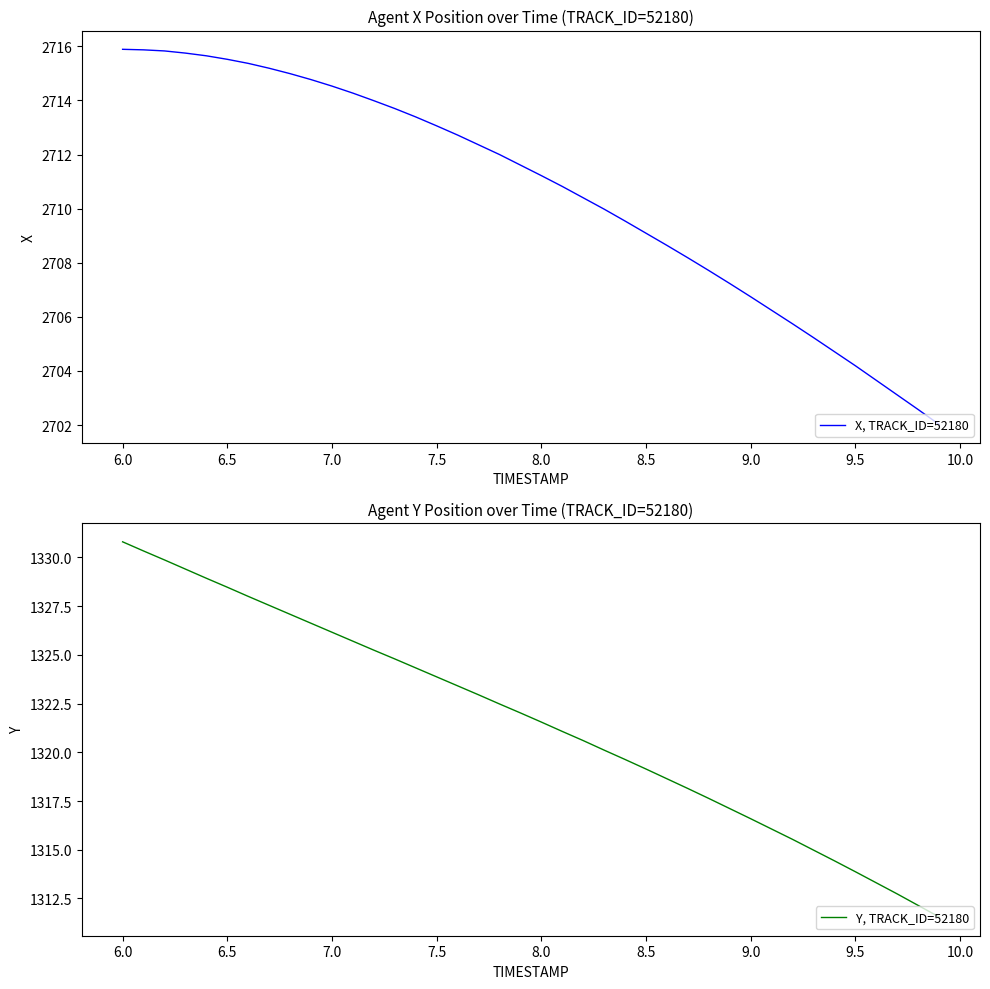

What is the maximum value for X, TRACK_ID=52180?

2715.9